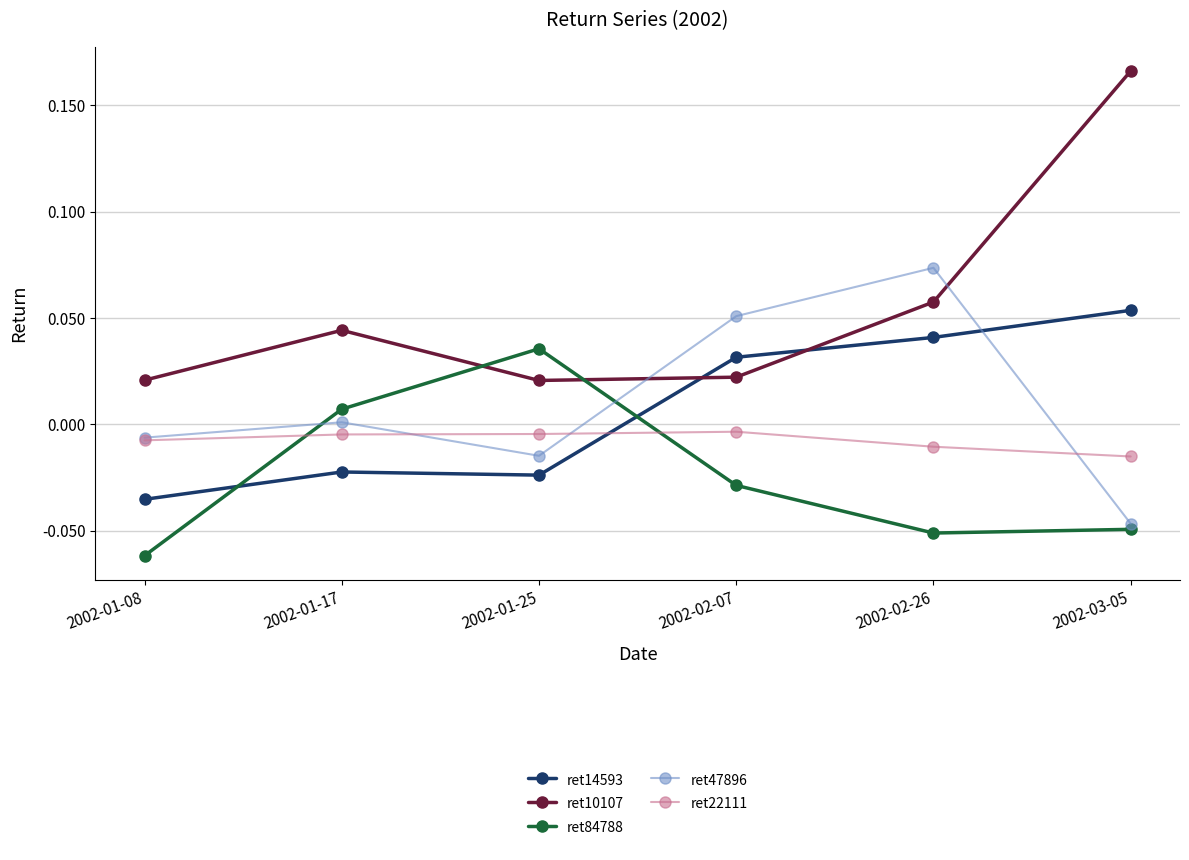

What is the label of the 4th point from the right?

2002-01-25